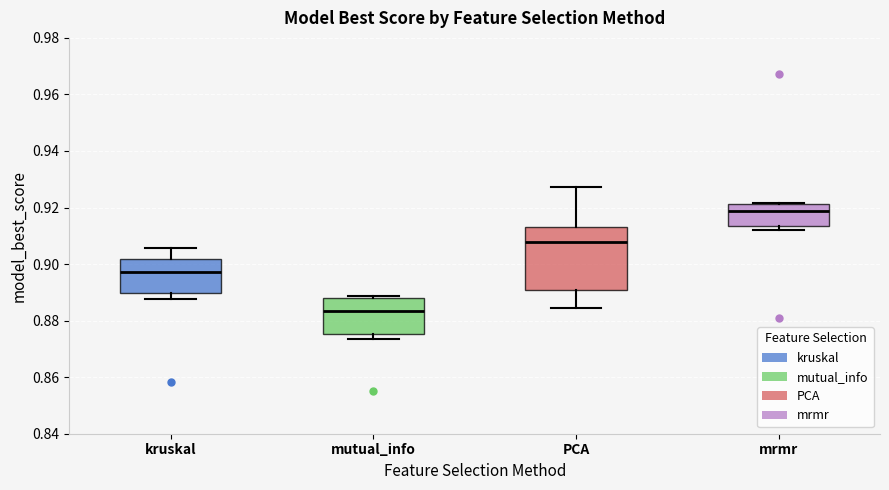

Reading left to right, transcribe this box plot: for each box, give where its median line is, the range the box spans, and where its two whiskers end, as read against the y-axis. The values are not printed on the chart, so give them approximately, as read against the axis.

kruskal: median 0.898, box 0.890 to 0.902, whiskers 0.888 to 0.906
mutual_info: median 0.884, box 0.876 to 0.888, whiskers 0.874 to 0.888 (just above the box's upper edge)
PCA: median 0.908, box 0.890 to 0.914, whiskers 0.884 to 0.928
mrmr: median 0.918, box 0.914 to 0.922, whiskers 0.912 to 0.922